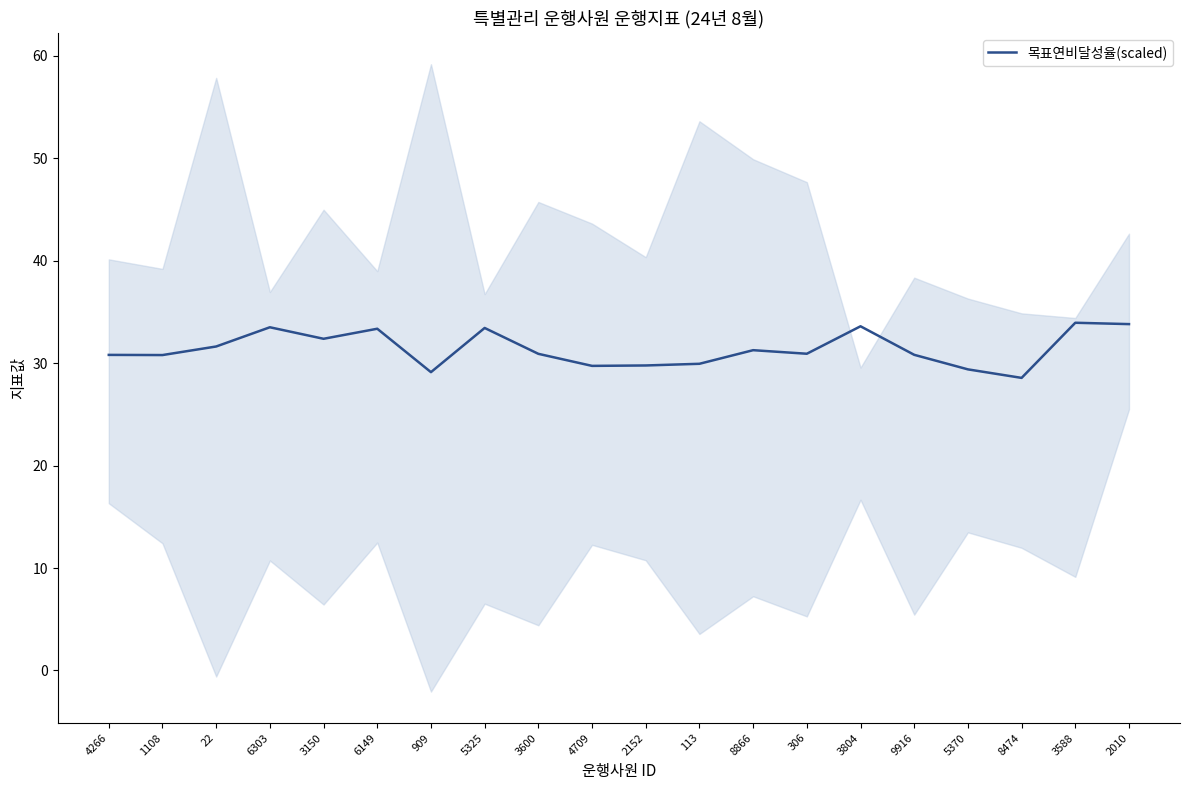

What is the smallest value displayed?

28.6